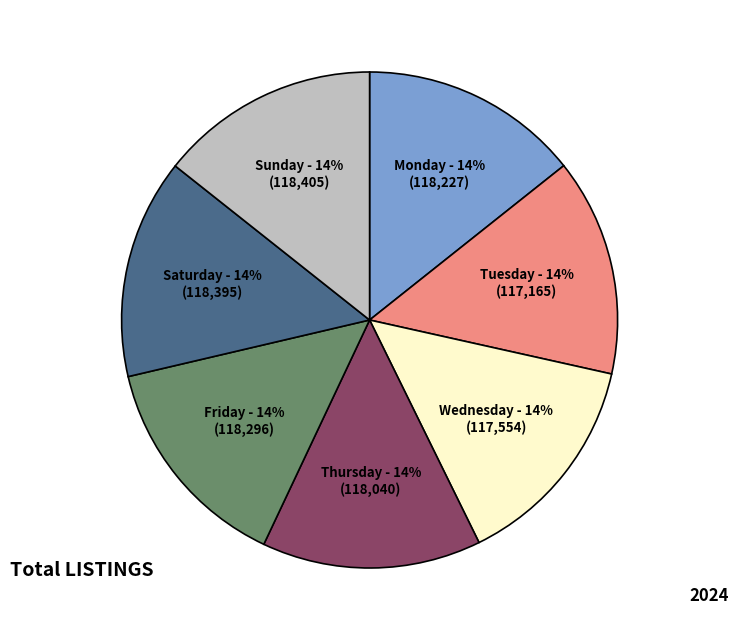

Is Tuesday the majority of the pie?

No